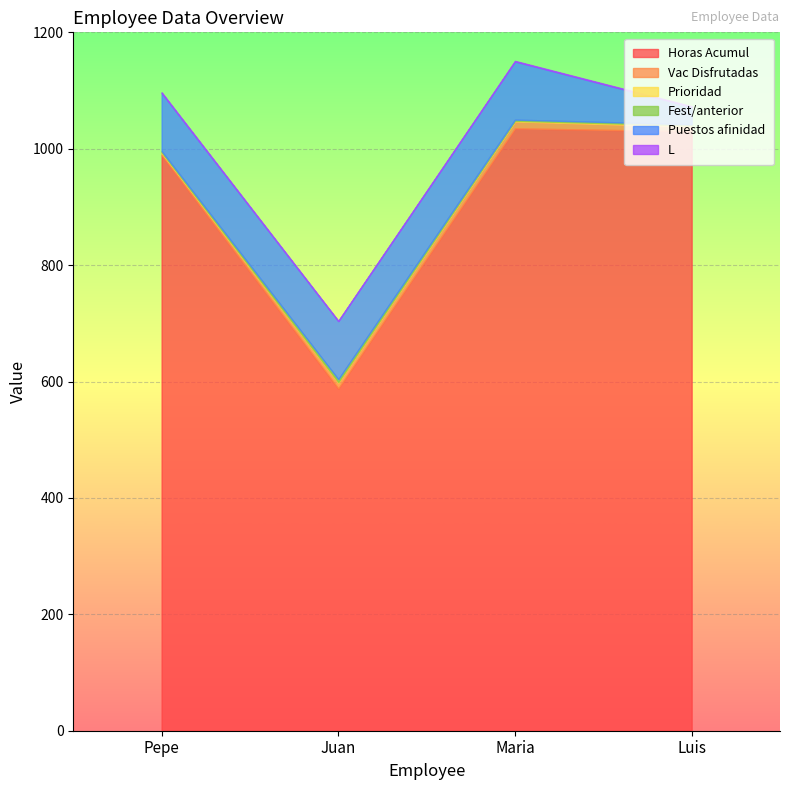

Reading left to right, extract all data points from this chart.

Horas Acumul: 989	588	1035	1030
Vac Disfrutadas: 4	10	12	8
Prioridad: 1	1	1	2
Fest/anterior: 2	5	2	2
Puestos afinidad: 100	100	100	30
L: 1	0	1	1